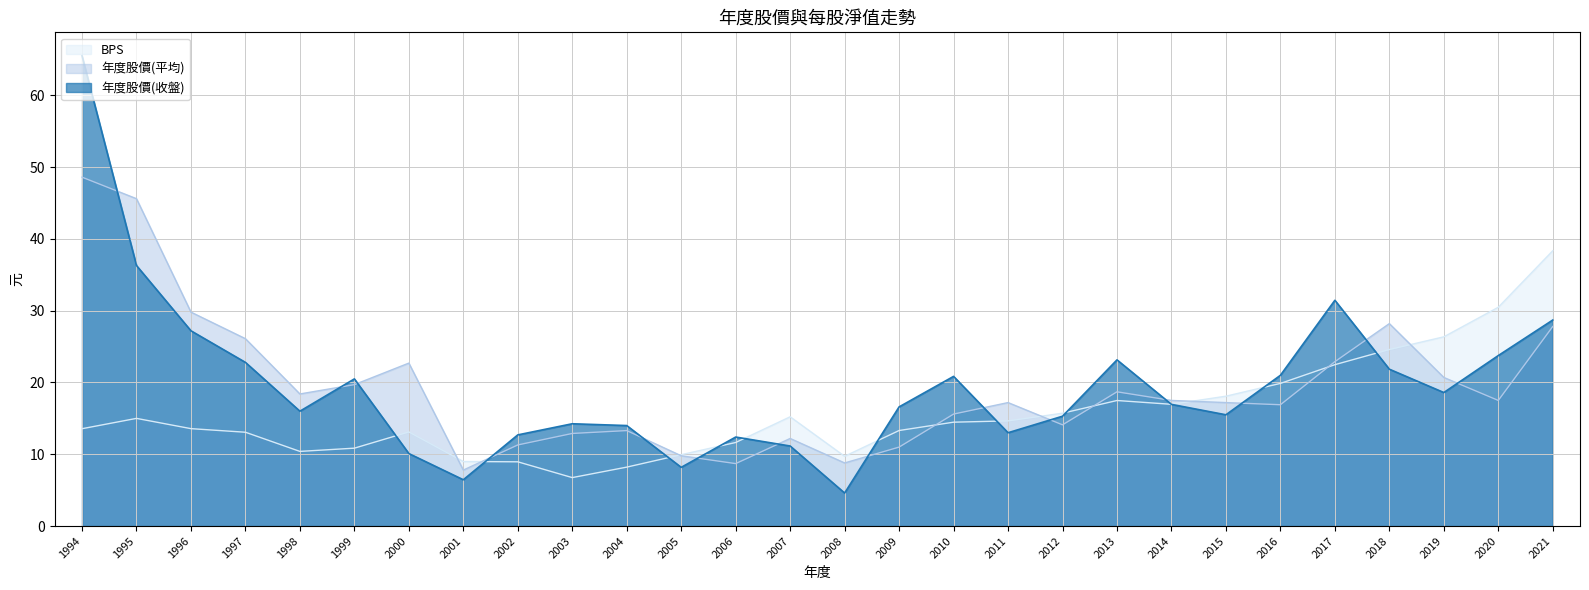

Rank the categories by BPS value from lowest to highest.

2003, 2004, 2002, 2001, 2008, 2005, 1998, 1999, 2006, 1997, 2000, 2009, 1994, 1996, 2010, 2011, 1995, 2007, 2012, 2014, 2013, 2015, 2016, 2017, 2018, 2019, 2020, 2021